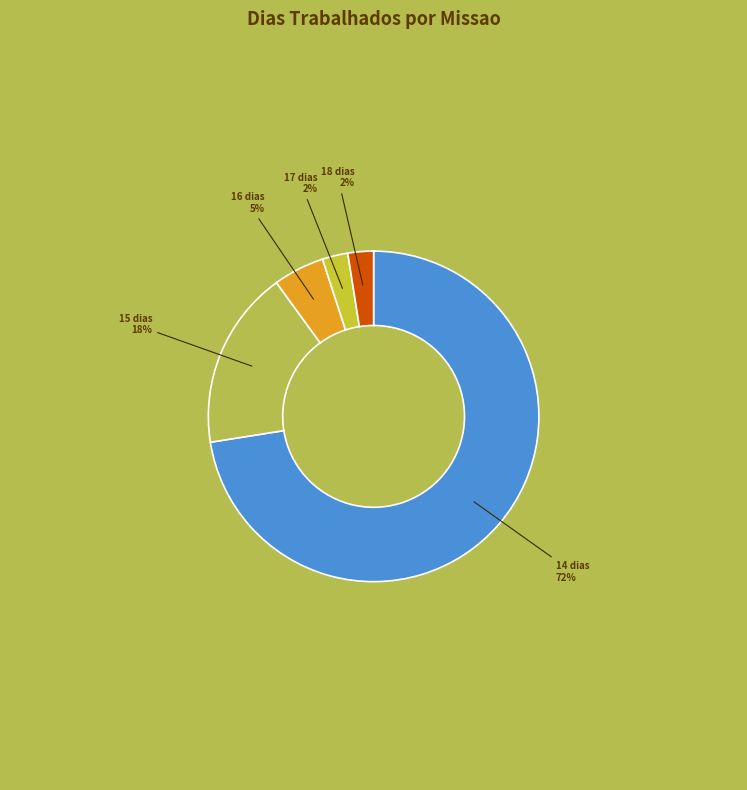

How many segments does this pie chart have?

5